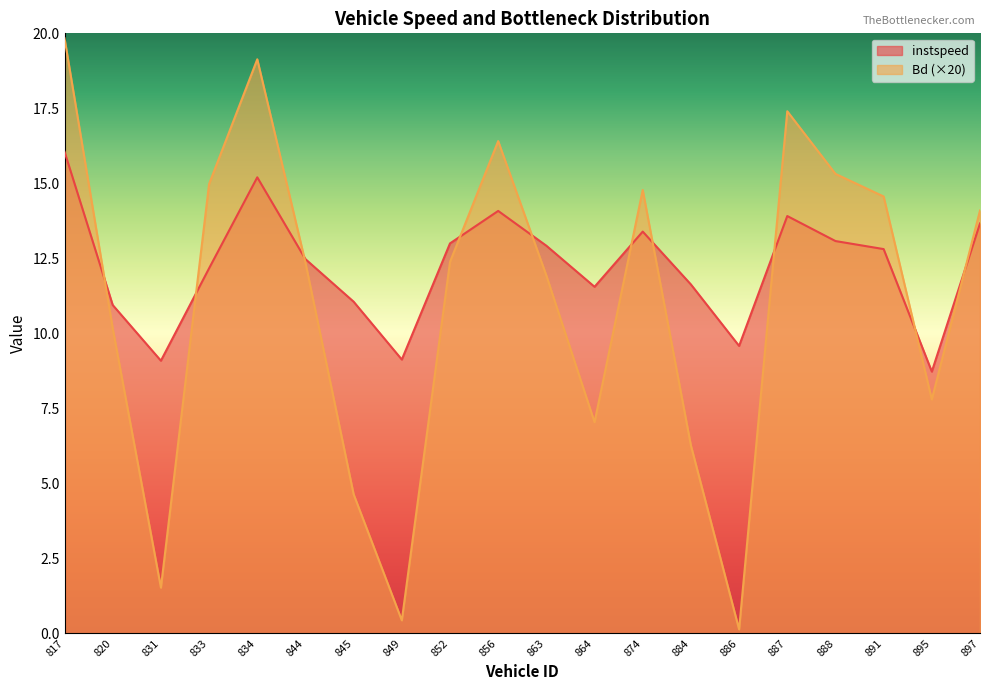

Read the Bd value at 831.

1.5